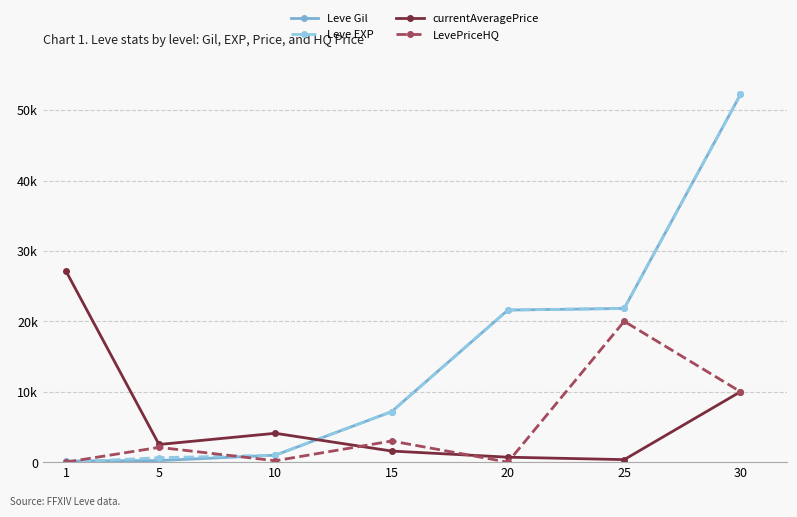

Which series ends up on top after the final intersection of Leve Gil and currentAveragePrice?

Leve Gil